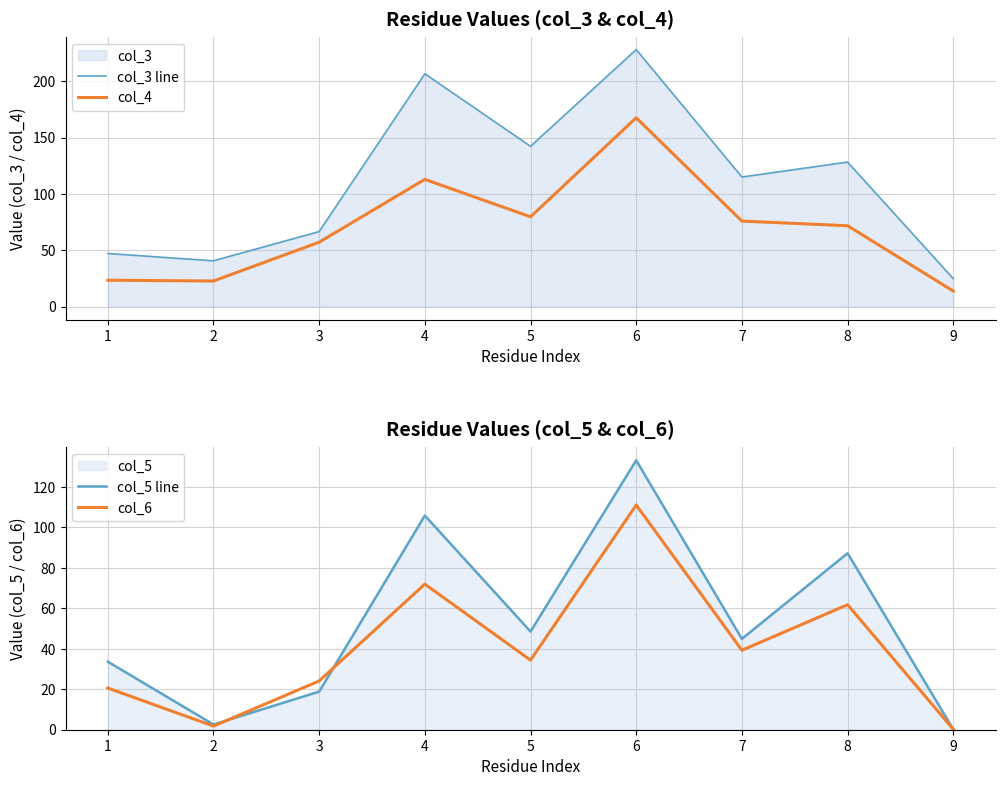

Is it true that col_3 line equals 321.8 at 4?

False